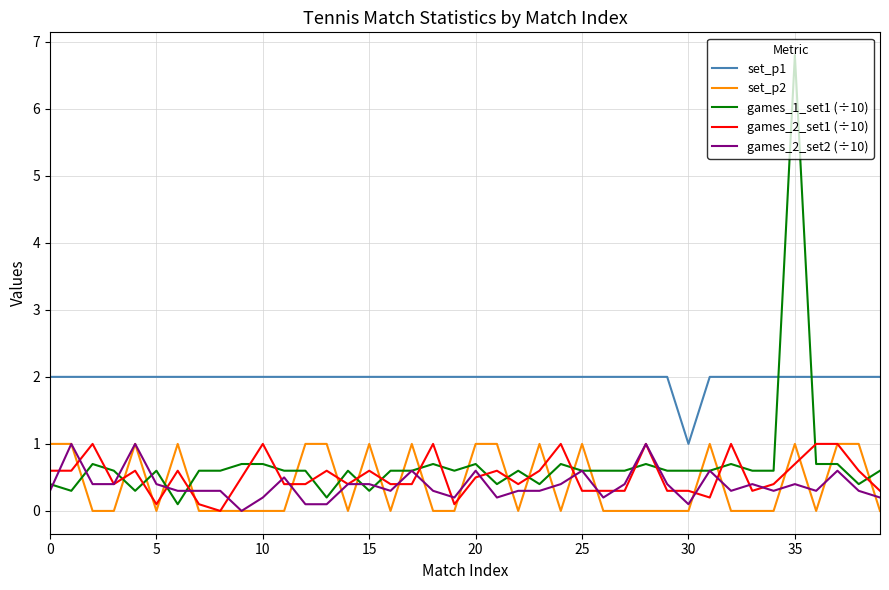

How many lines are shown in the chart?

5